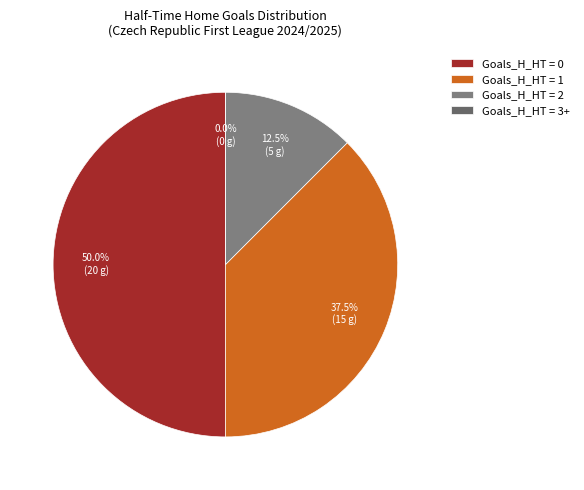

Count the number of slices in the pie.

4